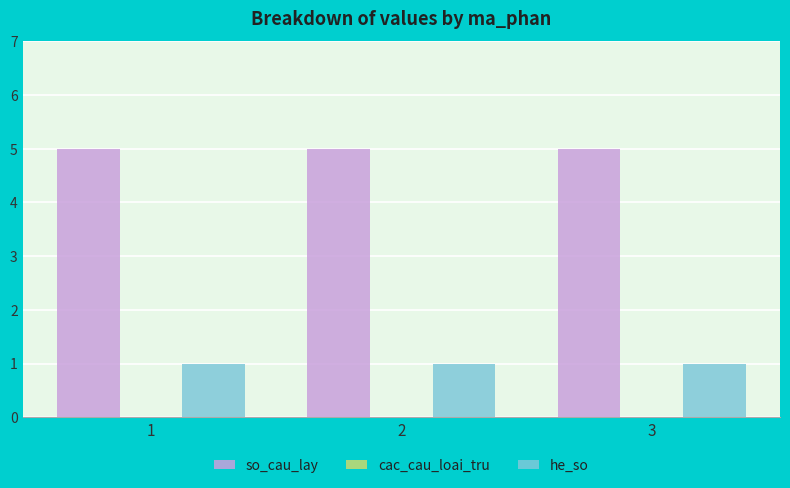

What is the total value across all series at 2?

6